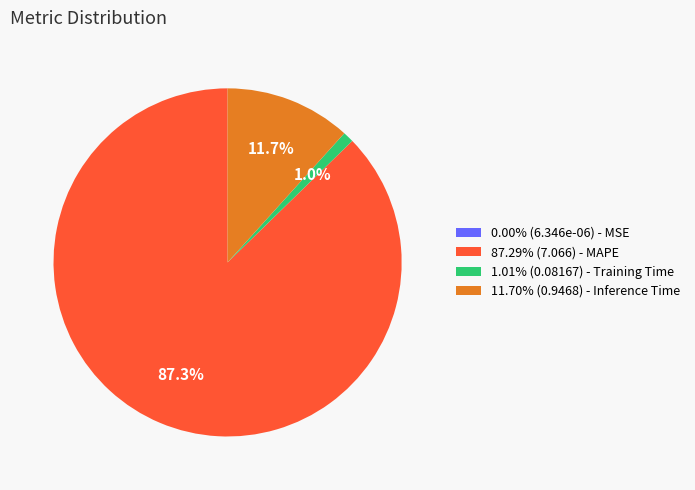

Is there a majority slice in this chart?

Yes